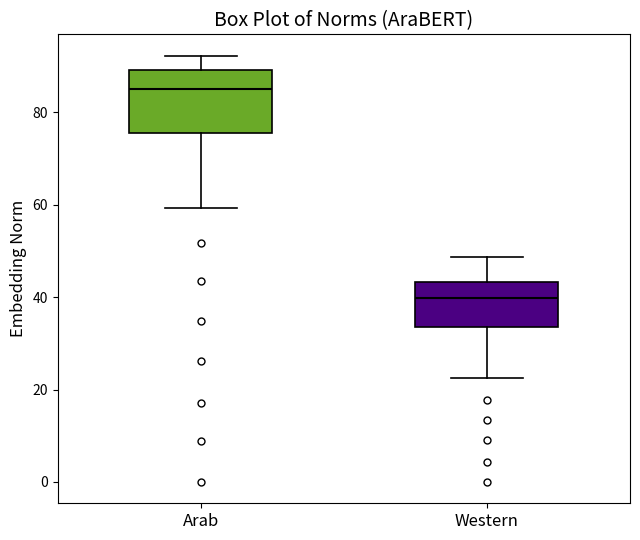

Which box's median line is the lowest?

Western